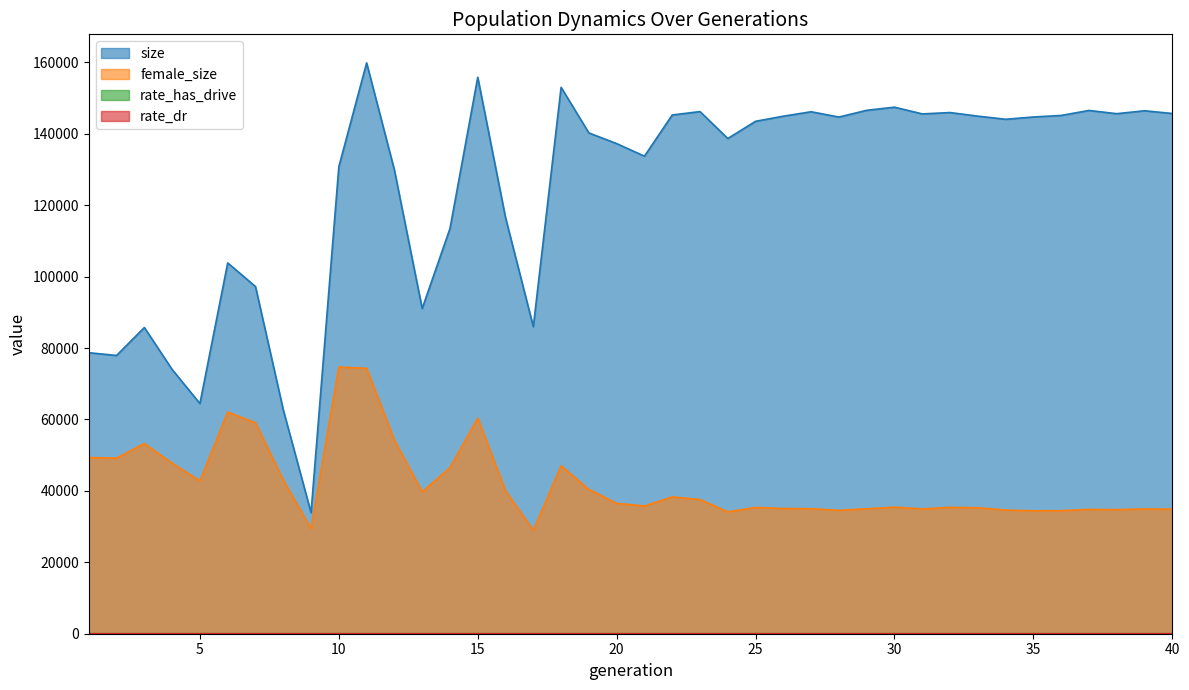

At which category does the chart reach its peak across all series?

11